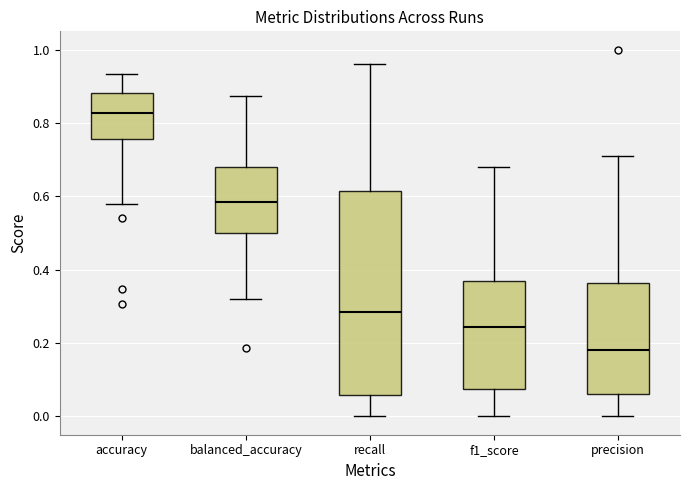

Where does the median line of the box for balanced_accuracy sit on the y-axis? The values are not printed on the chart, so give them approximately, as read against the axis.

0.58